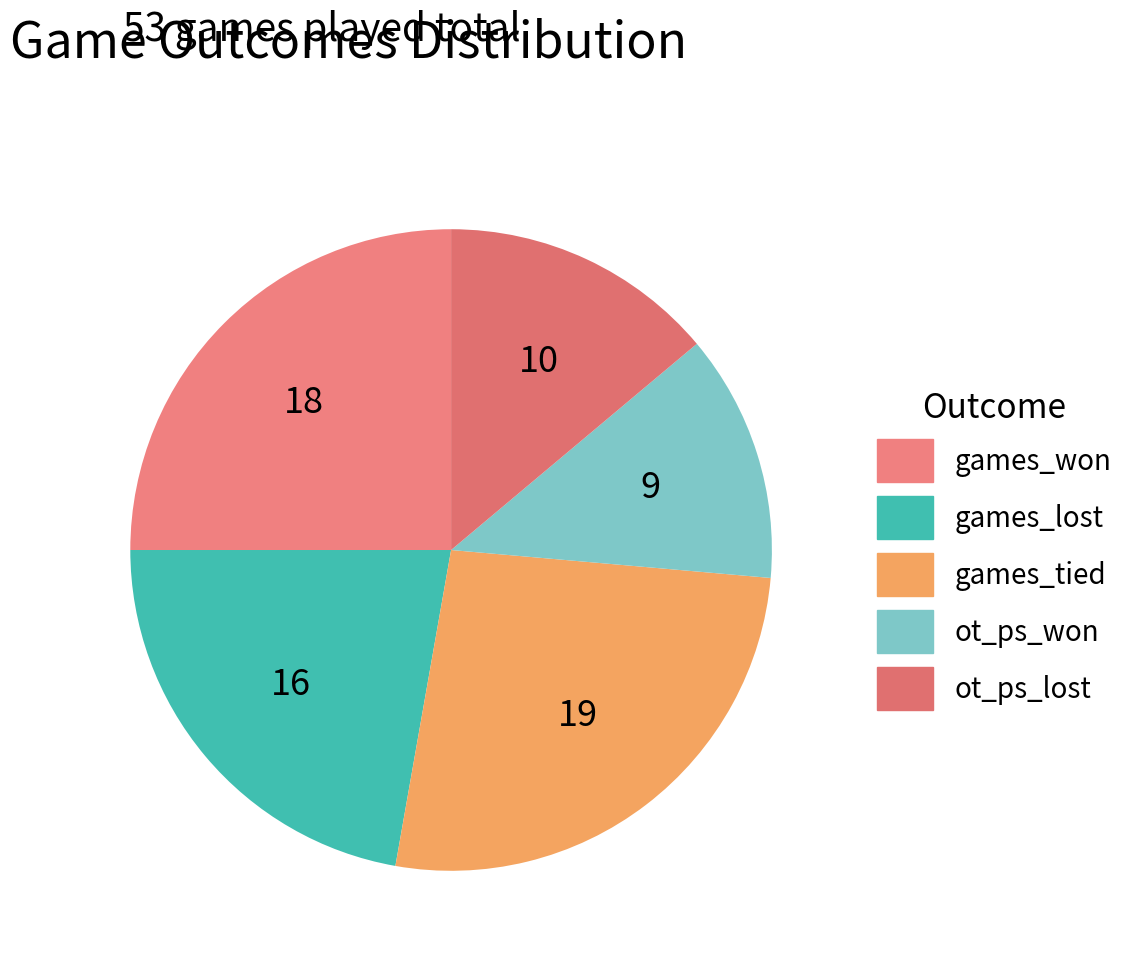

What percentage is the games_won slice, to the nearest percent?

25%